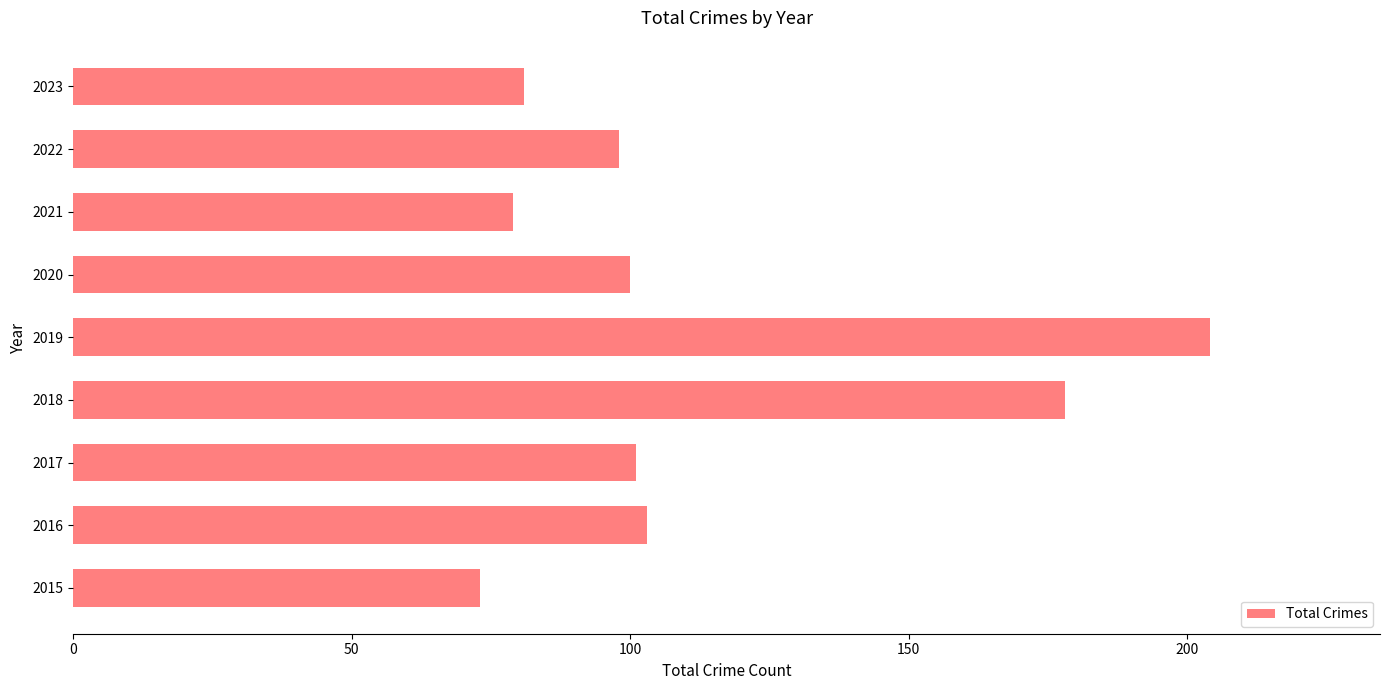

What is the change in value from 2019 to 2023?

-123